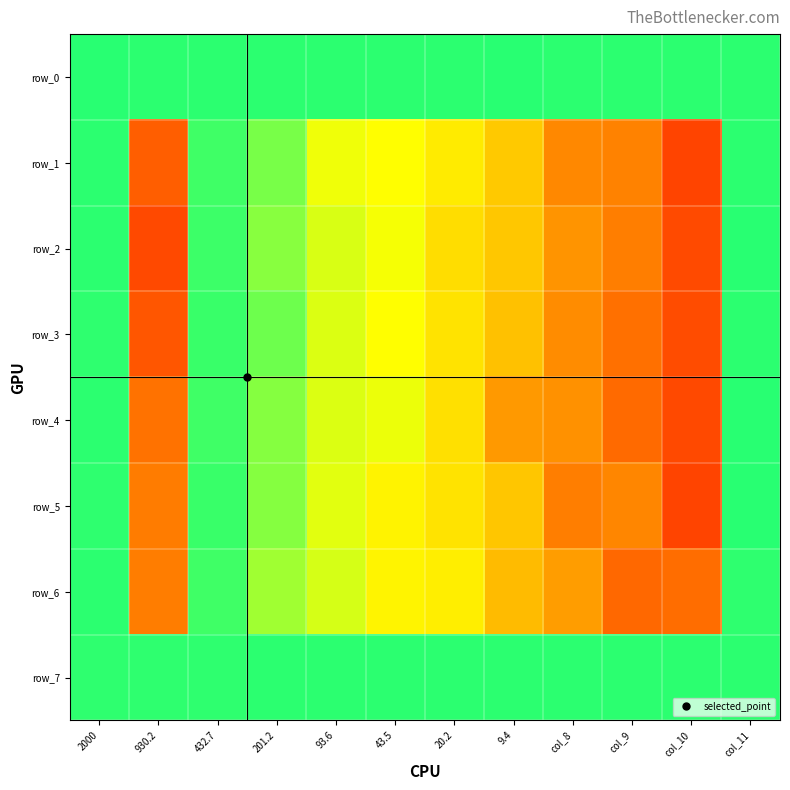

At which category does the chart reach its minimum across all series?

col_11